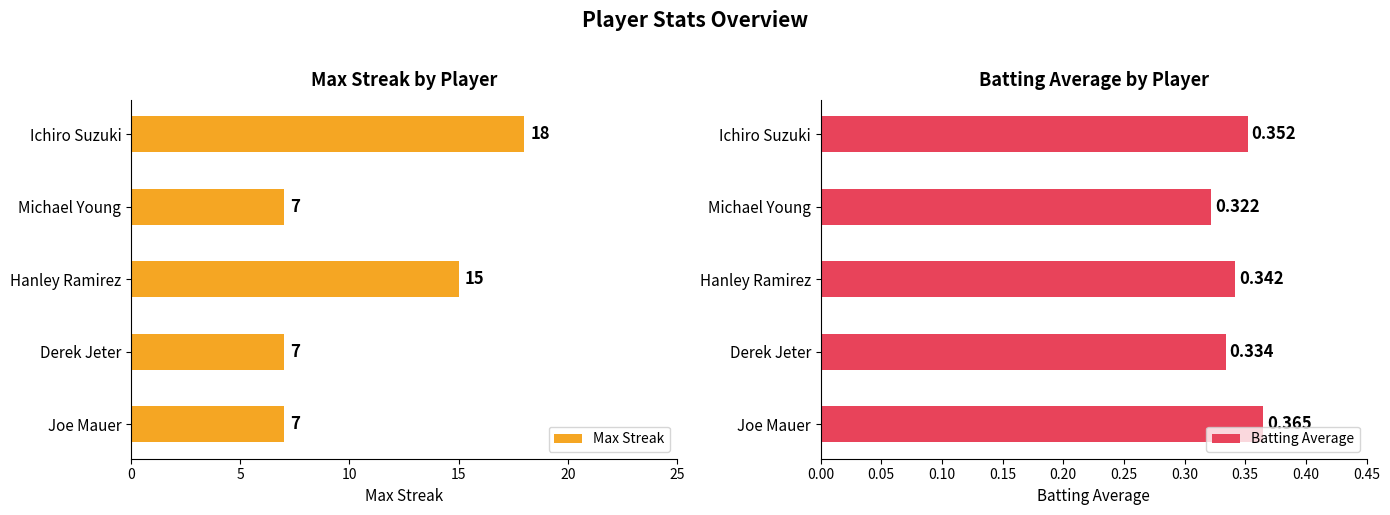

At which label is Max Streak closest to 12?

Hanley Ramirez